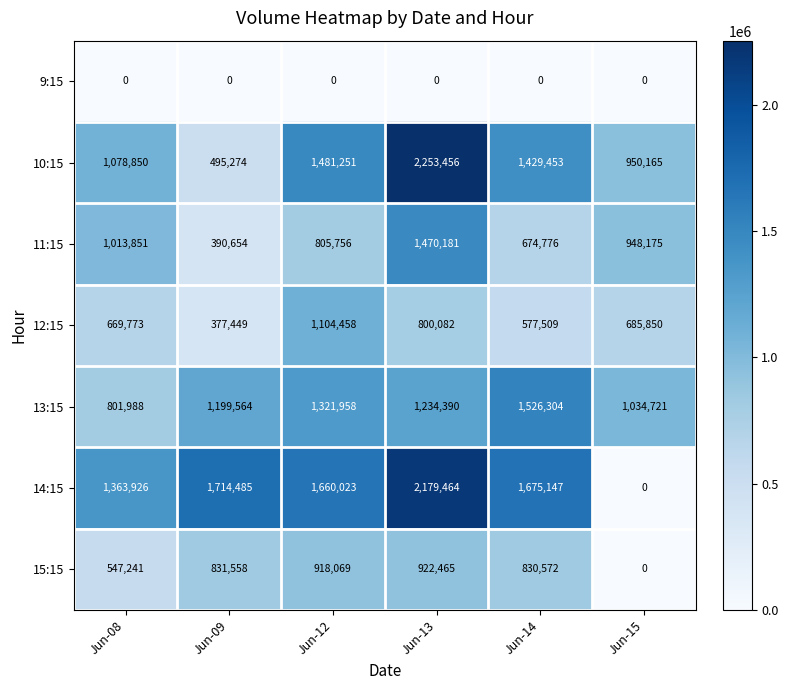

Is it true that 11:15 equals 1624111 at Jun-08?

False